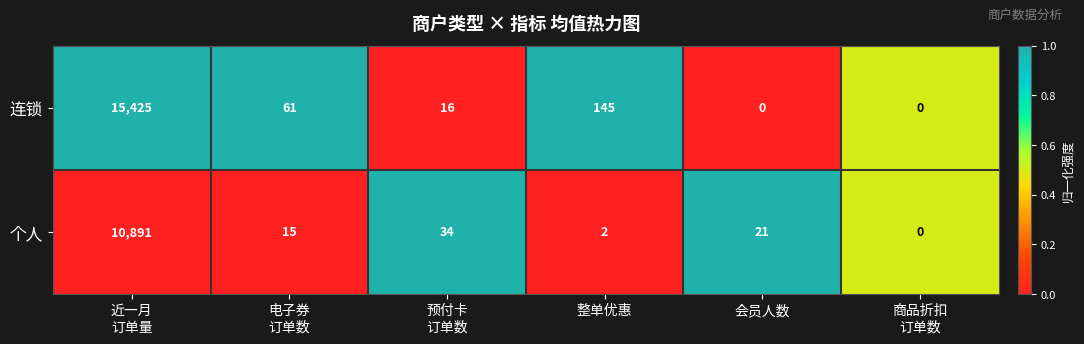

Rank the series by their maximum value, from highest to lowest.

连锁, 个人